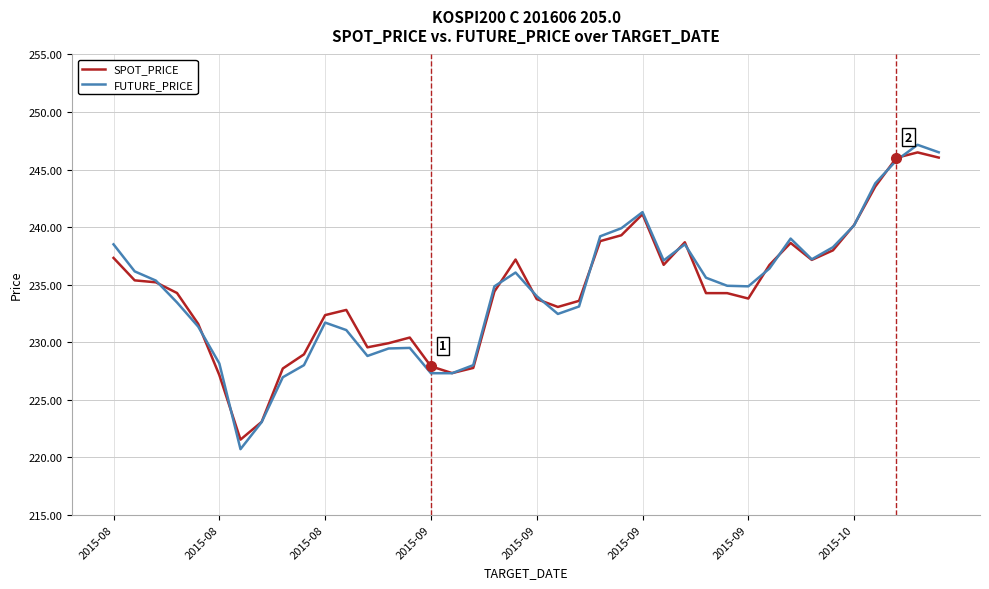

After their last crossing, which series has the higher values: SPOT_PRICE or FUTURE_PRICE?

FUTURE_PRICE